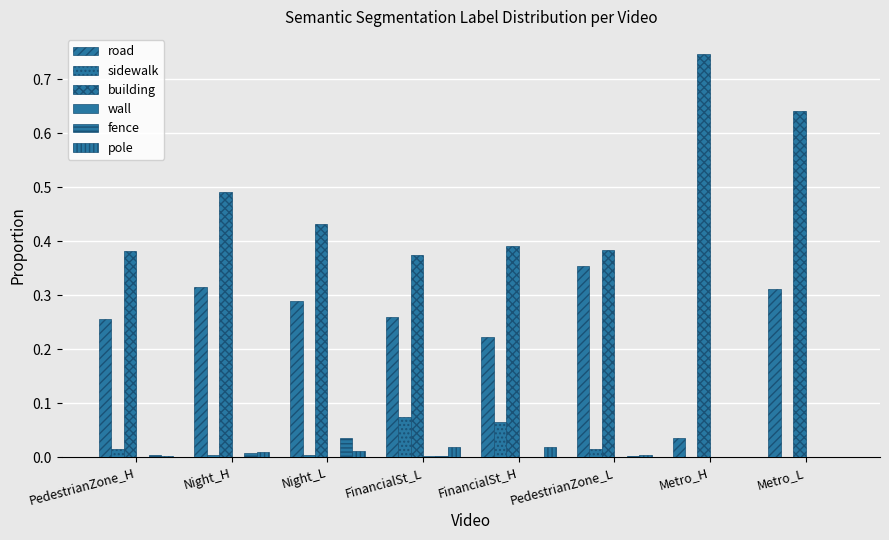

Where is building nearest to the value 0?

FinancialSt_L